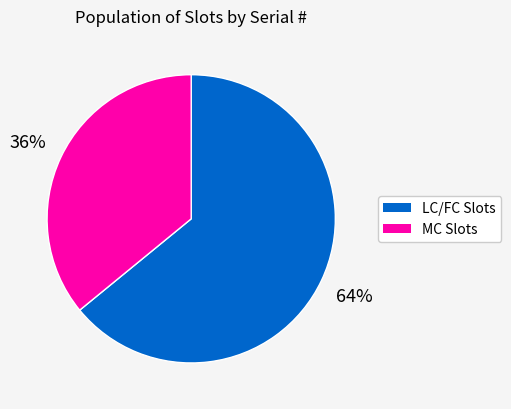

To the nearest percent, what is the difference between the largest and smallest slice percentages?

28%